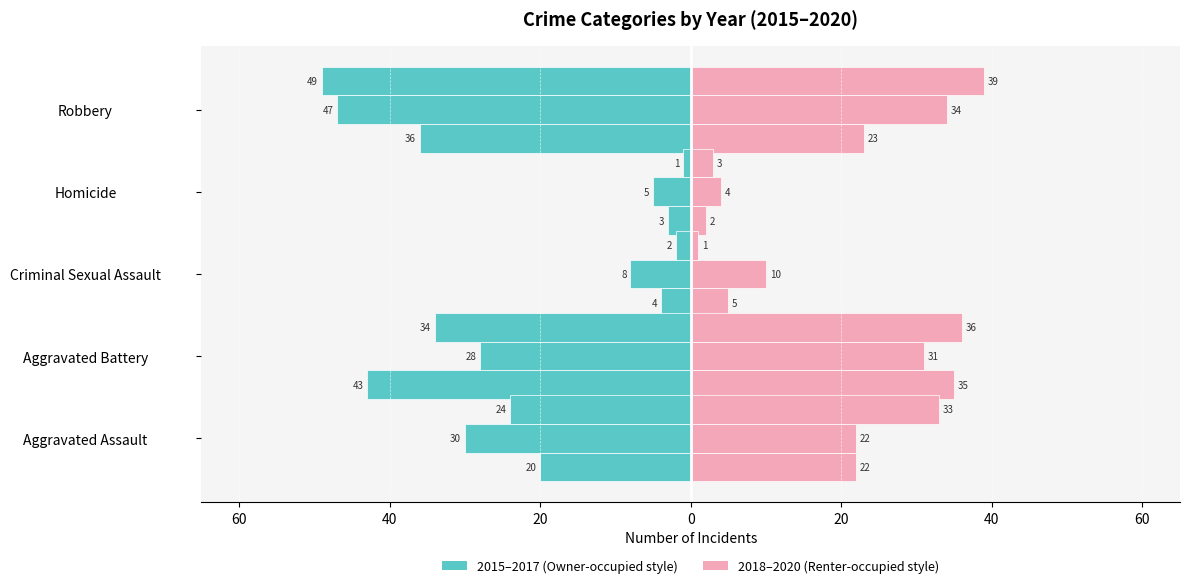

How many bars are there in total?

30